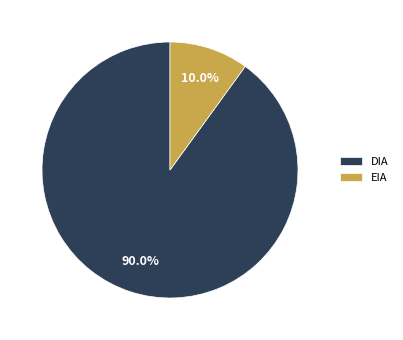

What is the largest slice in the pie chart?

DIA